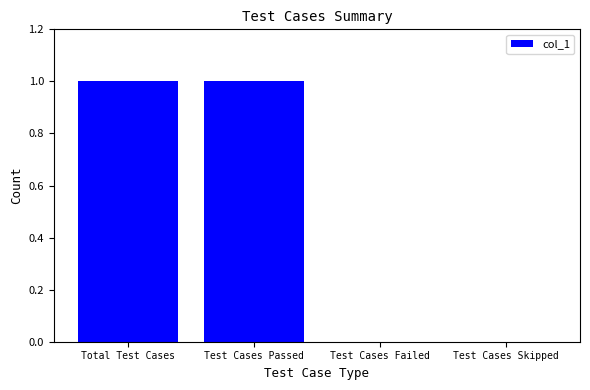

True or false: the data shows 0 at Test Cases Failed.

True